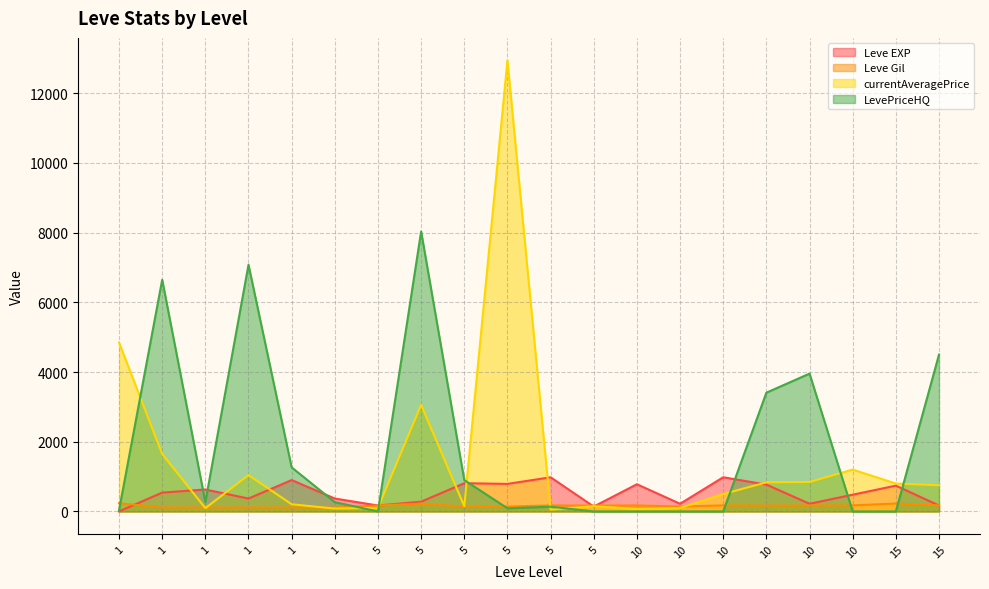

At which category does Leve EXP reach its first local peak?

1